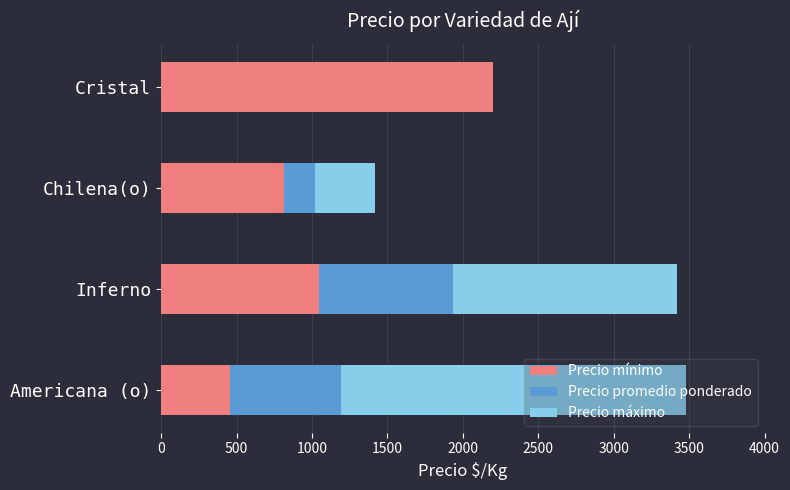

True or false: Precio mínimo has a value of 311 at Americana (o).

False